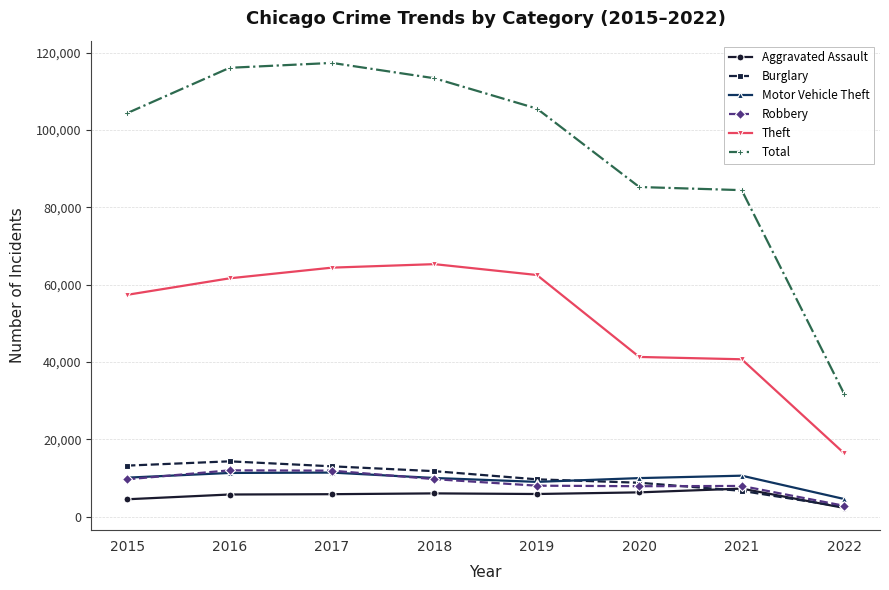

True or false: Theft and Burglary intersect in this chart.

False